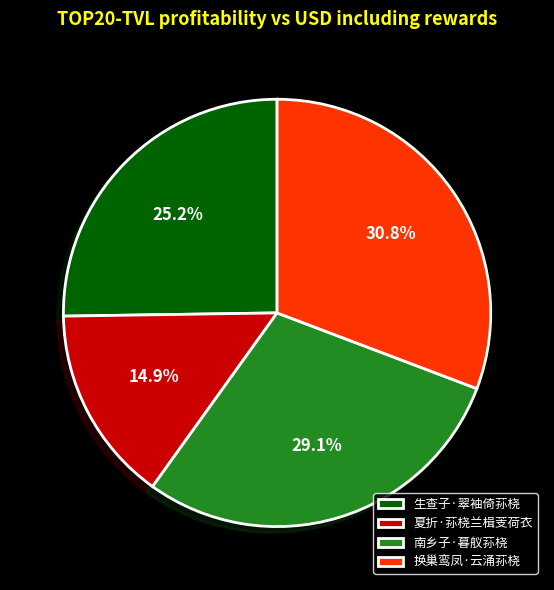

To the nearest percent, what percentage of the pie is 换巢鸾凤·云涌荪桡?

31%